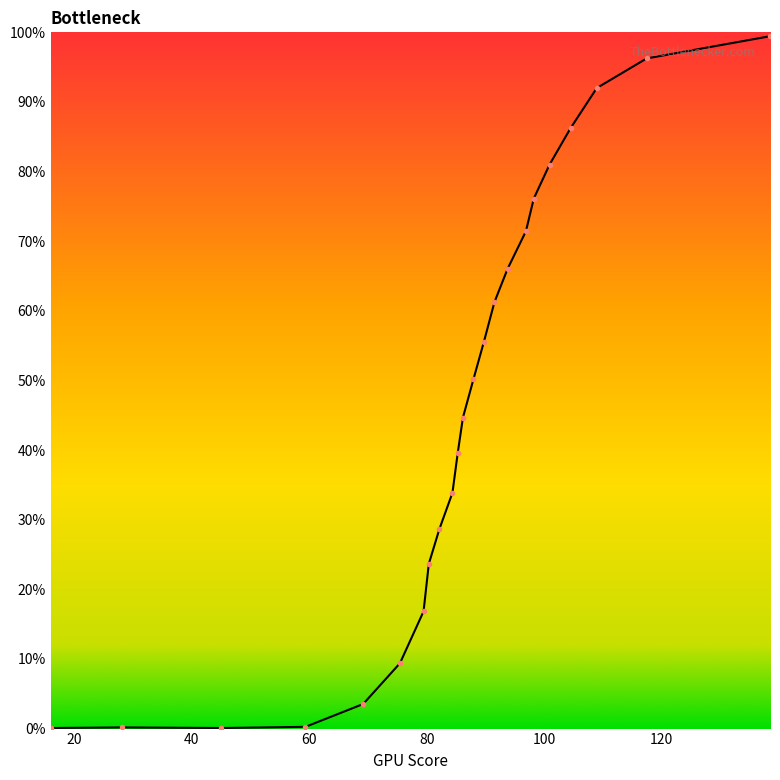

Which label corresponds to the smallest value in the chart?

45.0893